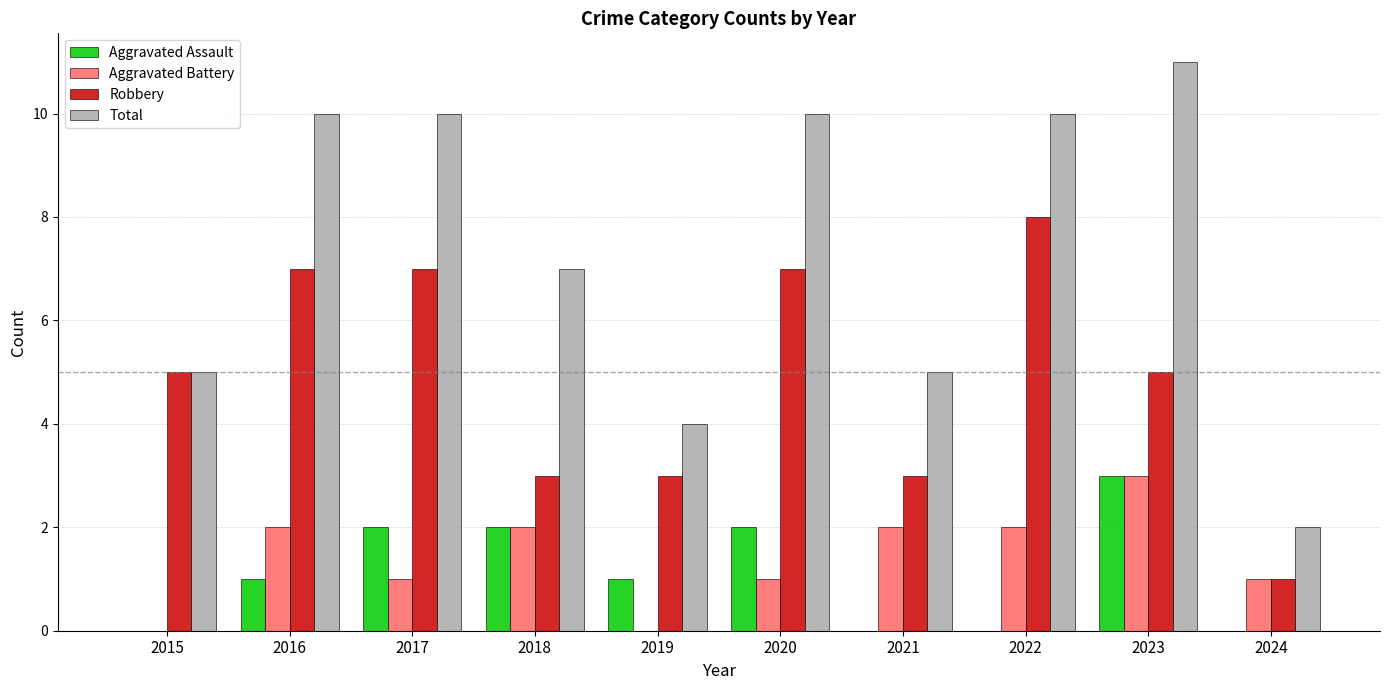

How many series are shown in this chart?

4